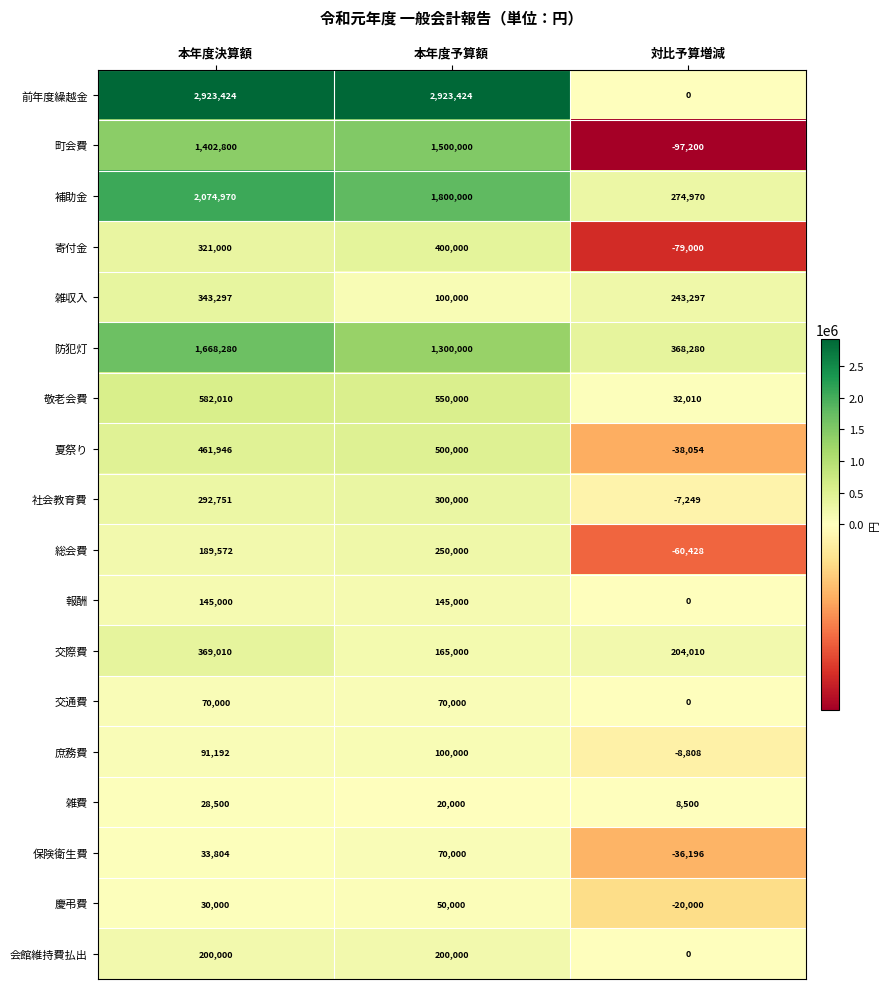

What is the difference between the maximum and minimum values in the 交際費 series?

204010